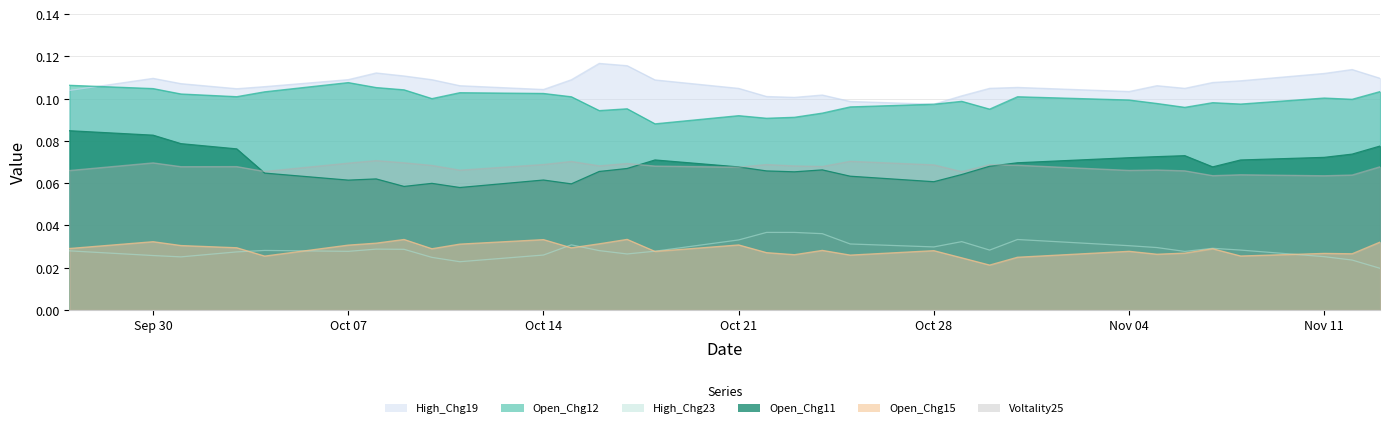

Which series has the largest range (max minus min)?

Open_Chg11